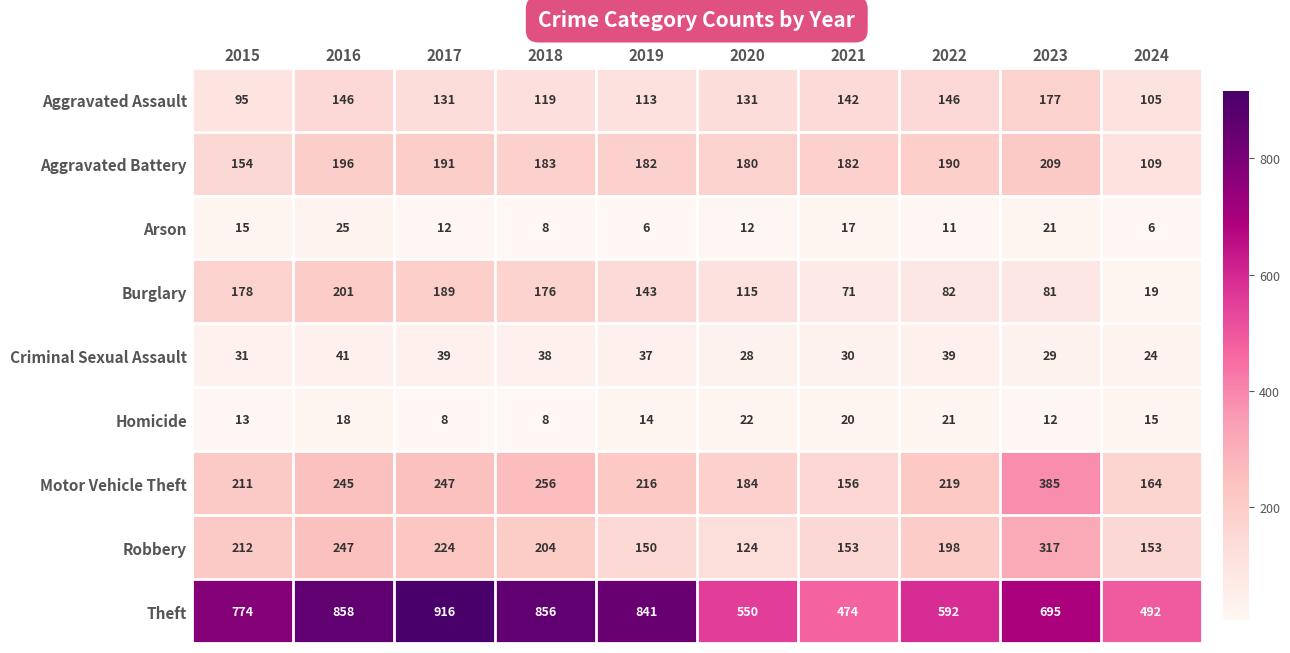

Which series has the largest total across all categories?

Theft